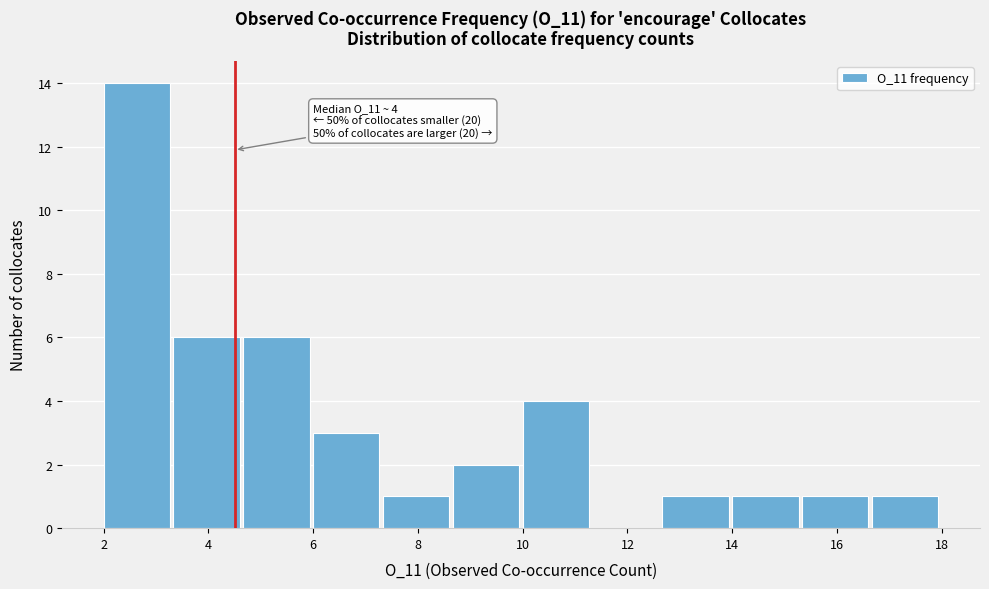

Which range on the x-axis has the tallest bar?

2.0 to 3.4